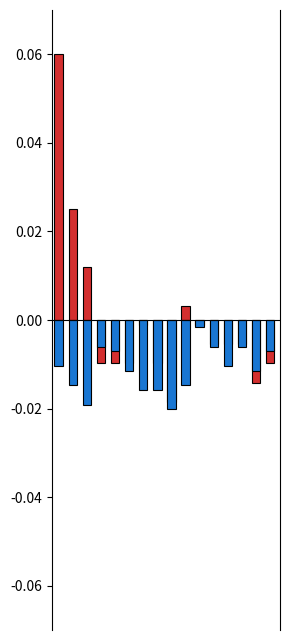

Which series has the largest range (max minus min)?

temp_max